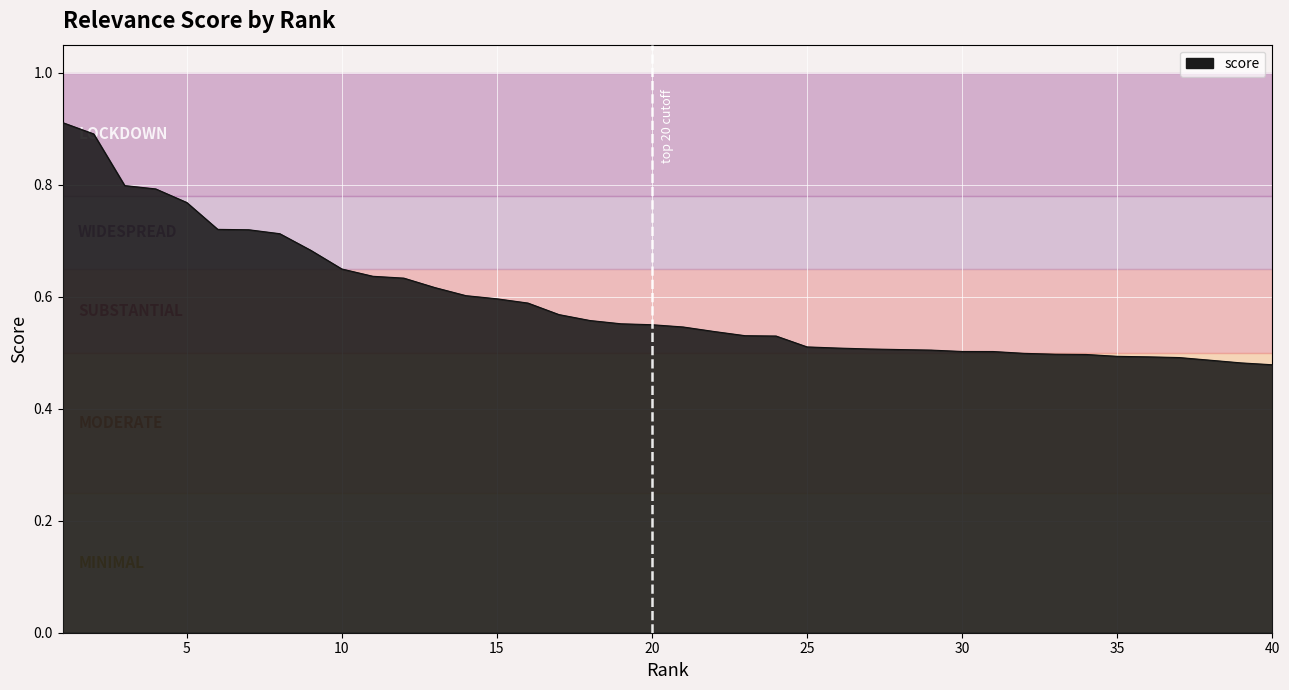

Count the values in the range 0 to 1.

40